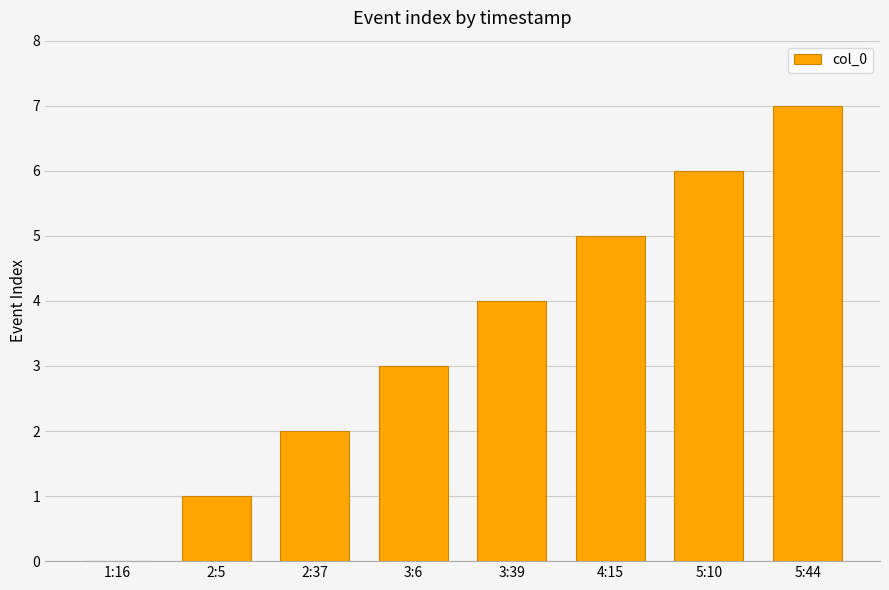

Reading right to left, extract all data points from this chart.

5:44=7	5:10=6	4:15=5	3:39=4	3:6=3	2:37=2	2:5=1	1:16=0